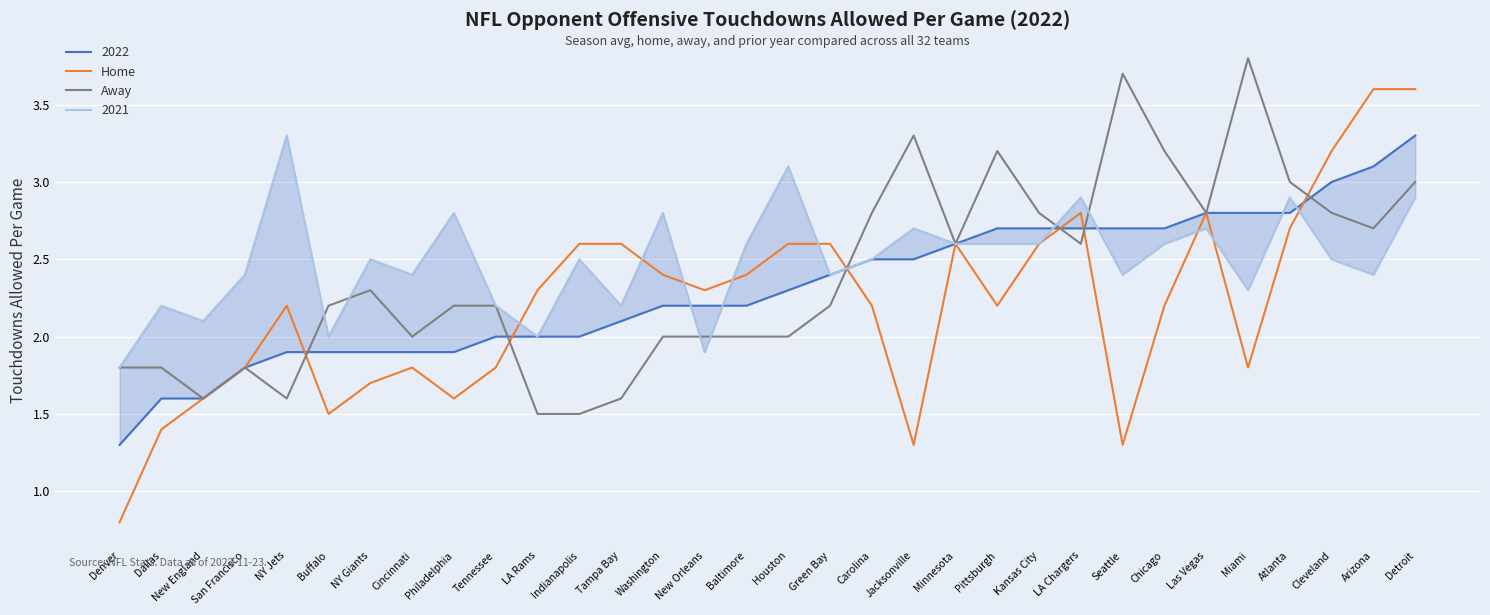

The value of Away at Miami is 1.9. True or false?

False